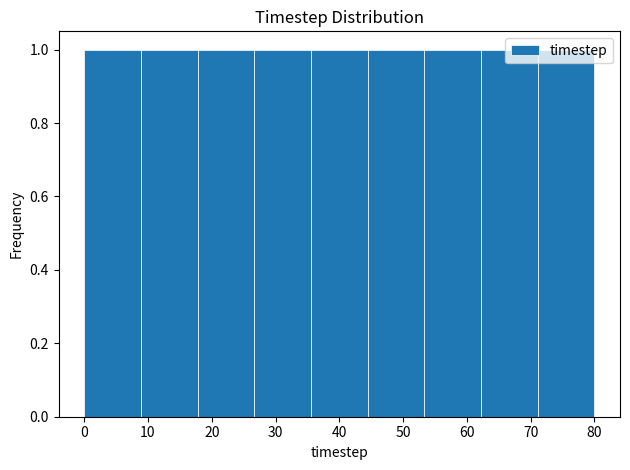

How tall is the bar that spans 53 to 62 on the x-axis? Neither the bar edges nor the heights are printed on the chart, so give them approximately, as read against the axes.

1